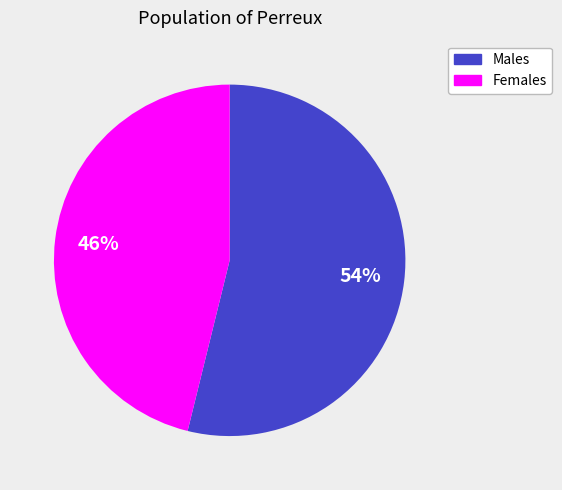

To the nearest percent, what percentage of the pie is Females?

46%